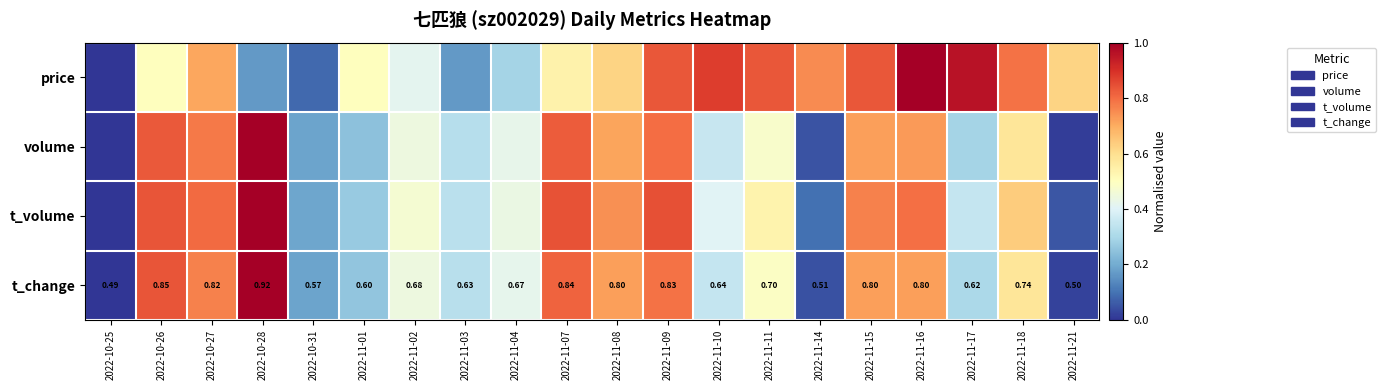

List the series in order of their peak value, highest first.

price, volume, t_volume, t_change